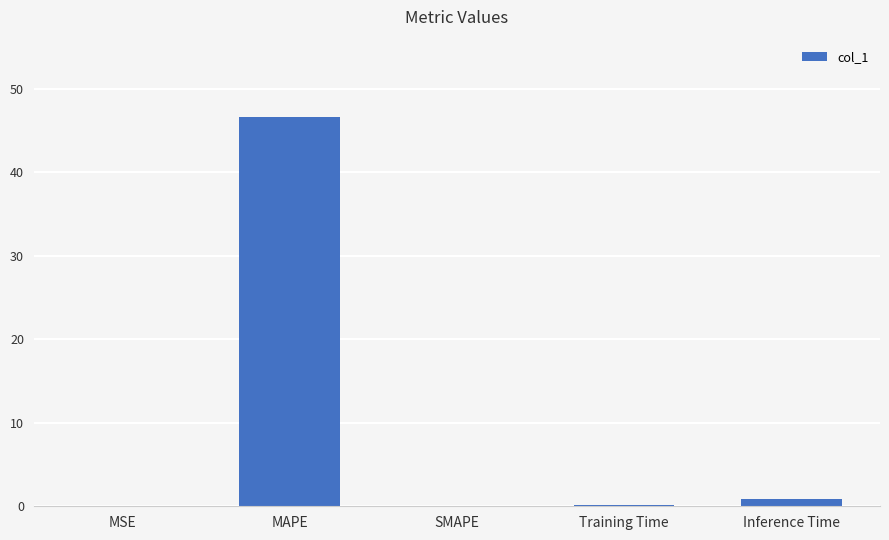

What is the sum of all values?

47.7